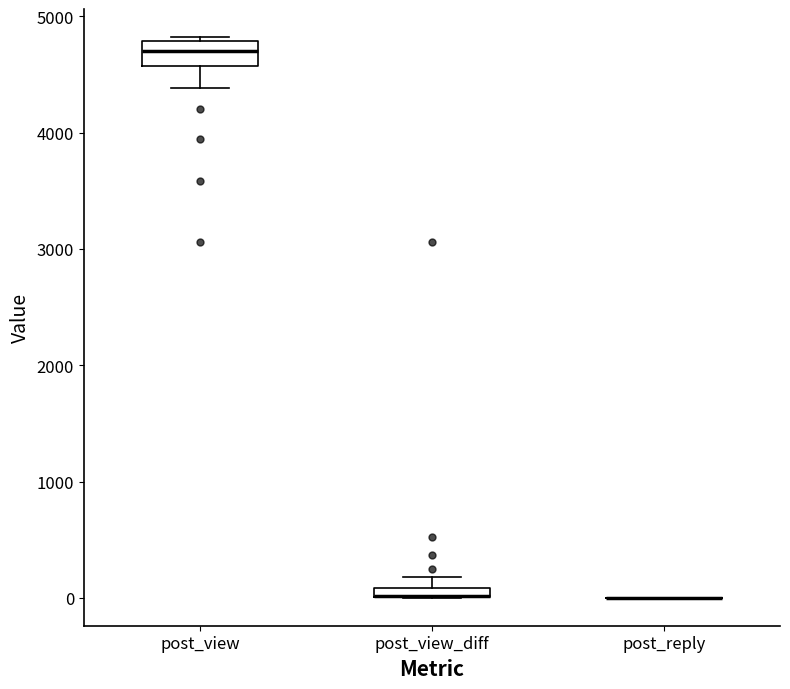

Where is the upper edge of the box for post_view on the y-axis? The values are not printed on the chart, so give them approximately, as read against the axis.

4800